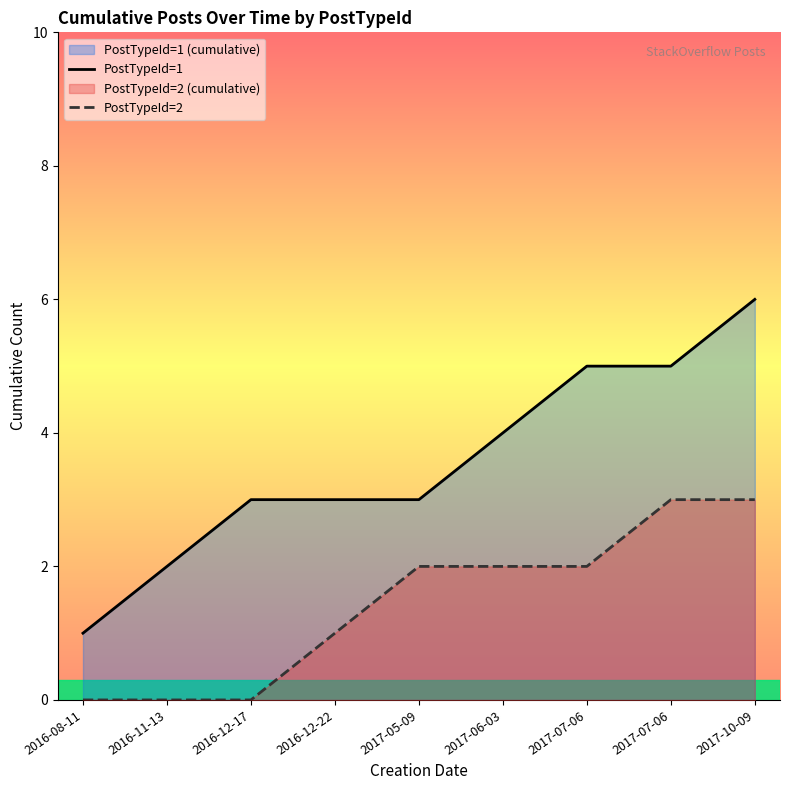

What is the label of the 2nd point from the right?

2017-07-06